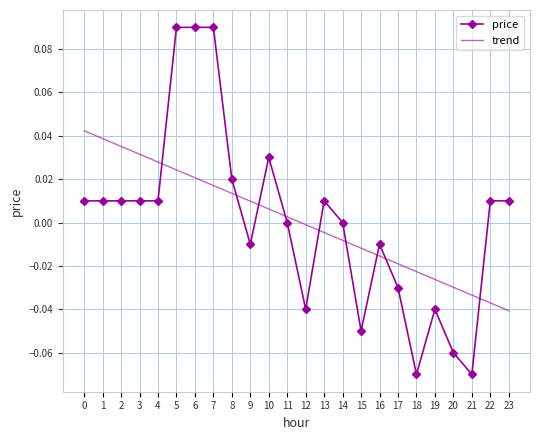

True or false: trend has more than 0 interior local peaks.

False